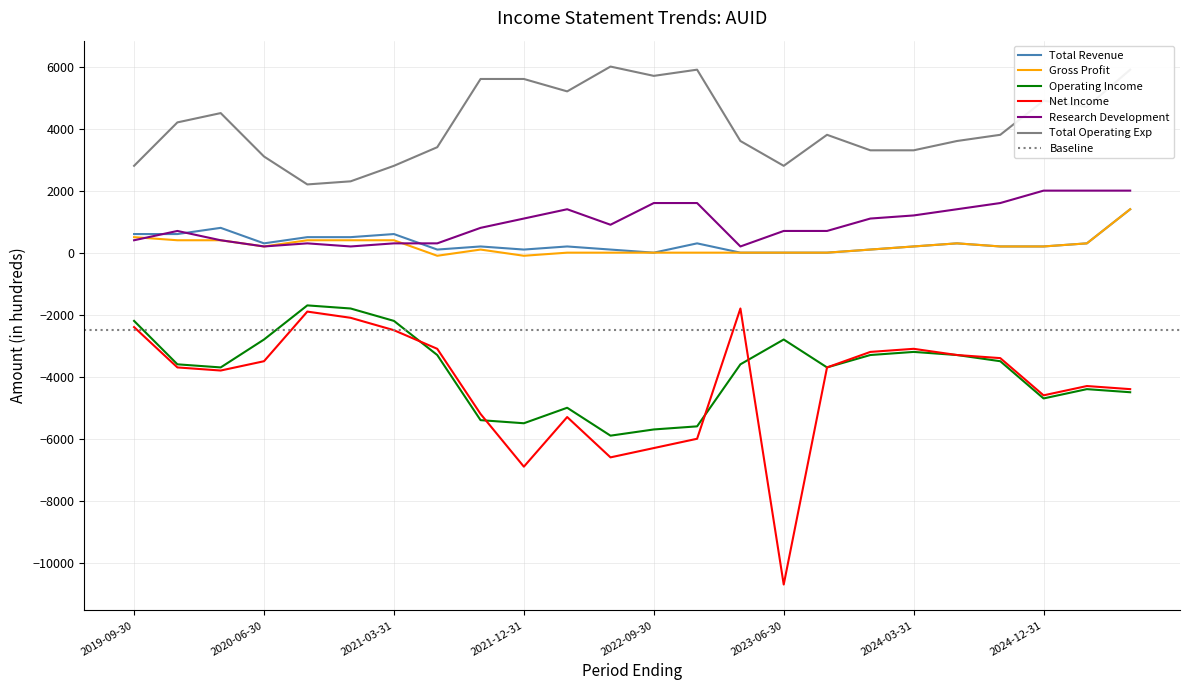

True or false: Research Development has a value of 300 at 2020-09-30.

True